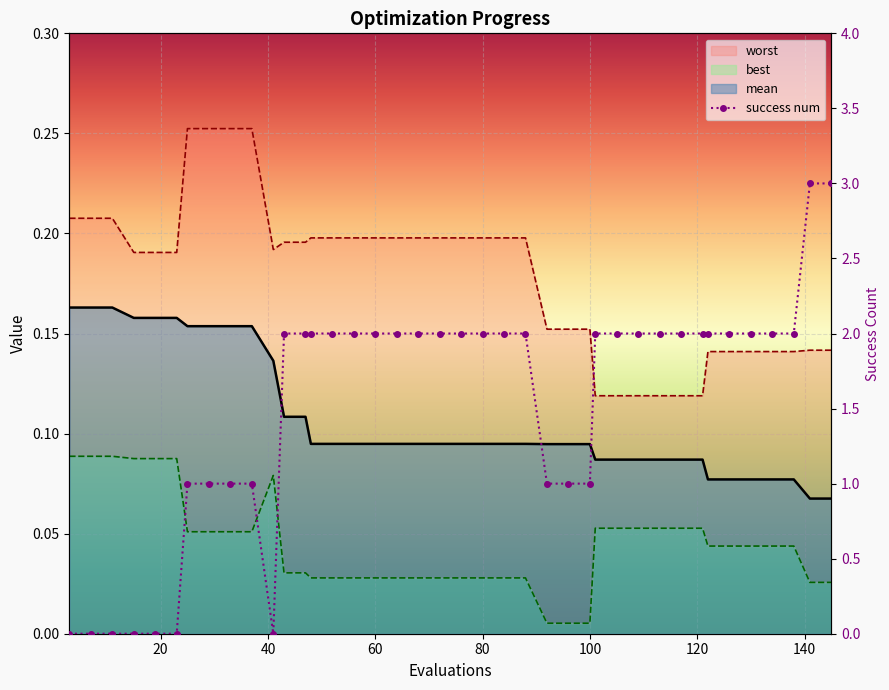

At 5, list the series in order from largest to smallest.

worst, mean, best, success_num